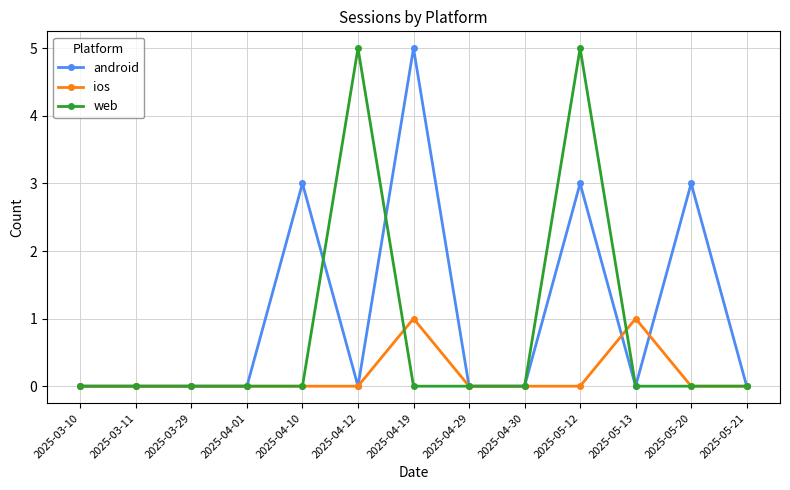

What is the difference between the second highest and minimum values in the web series?

5